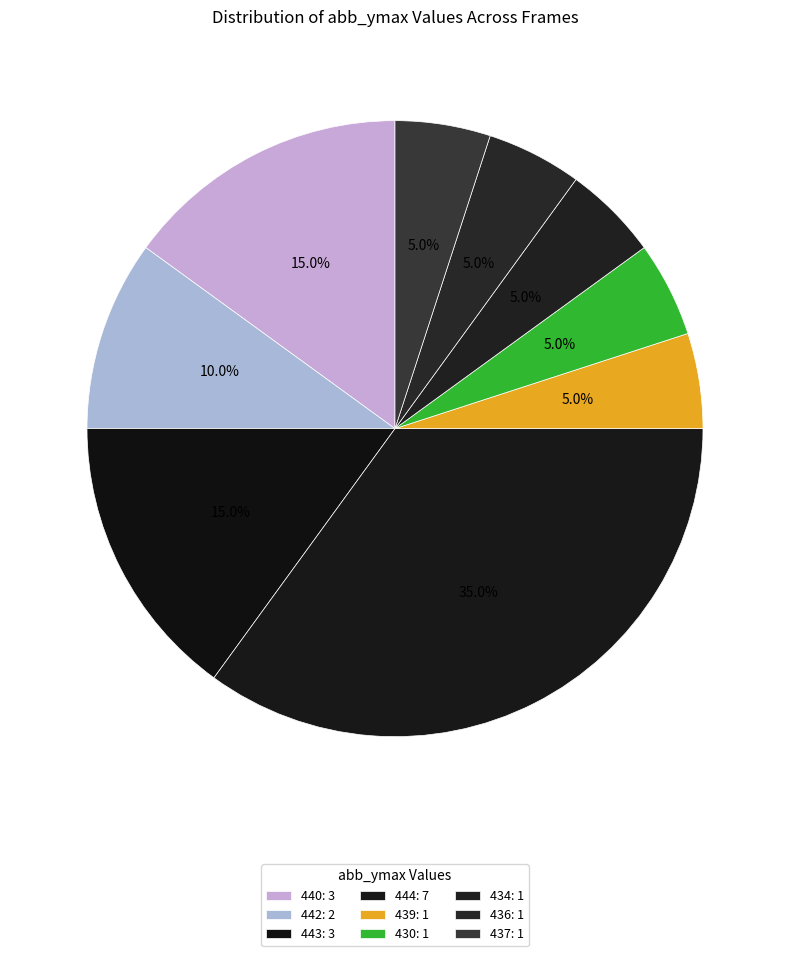

Does 444 represent more than half of the total?

No